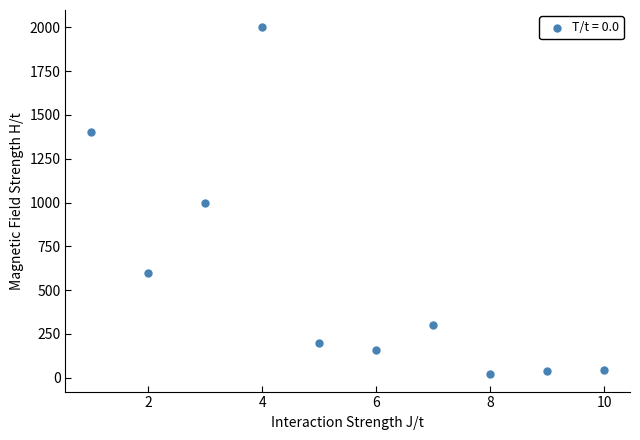

What is the range of X values (max minus min)?

9